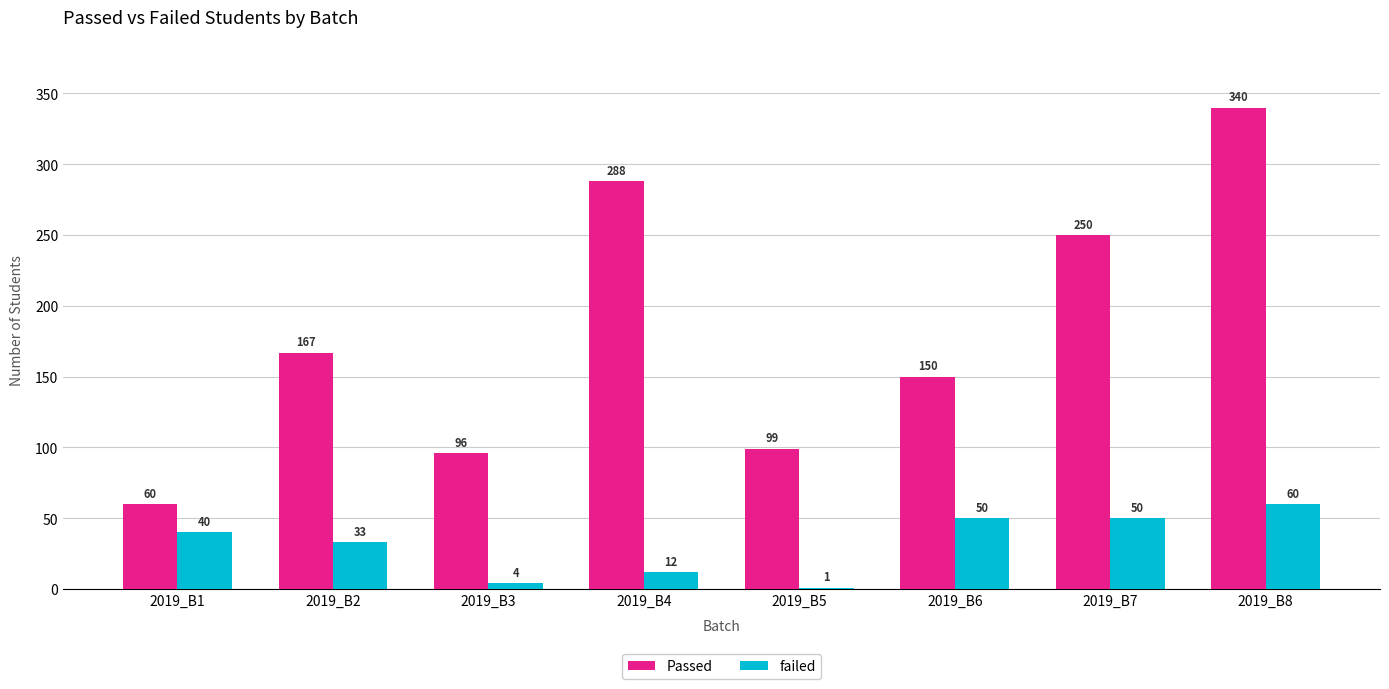

Which category has the highest value in the failed series?

2019_B8